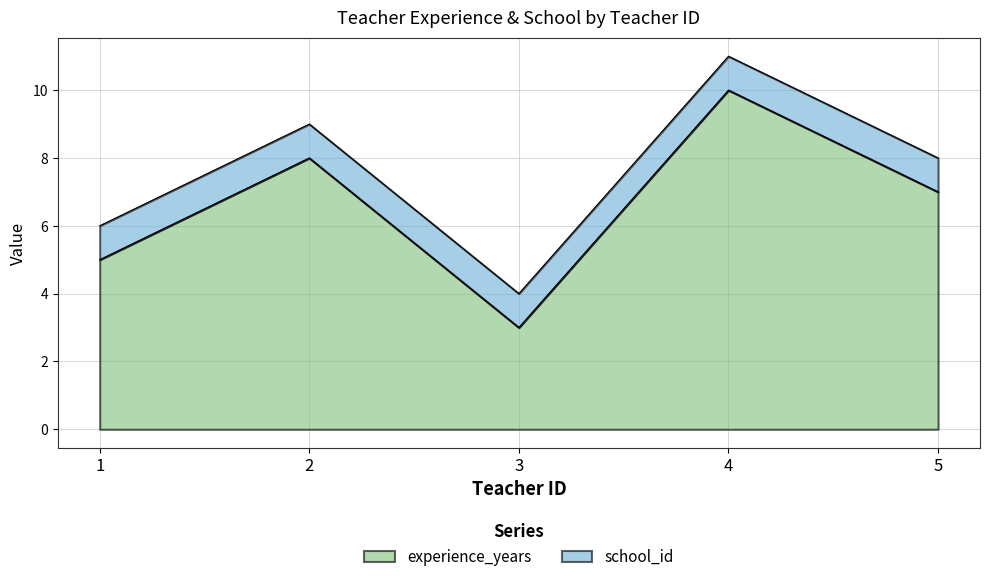

The value at 3 is 3. True or false?

True